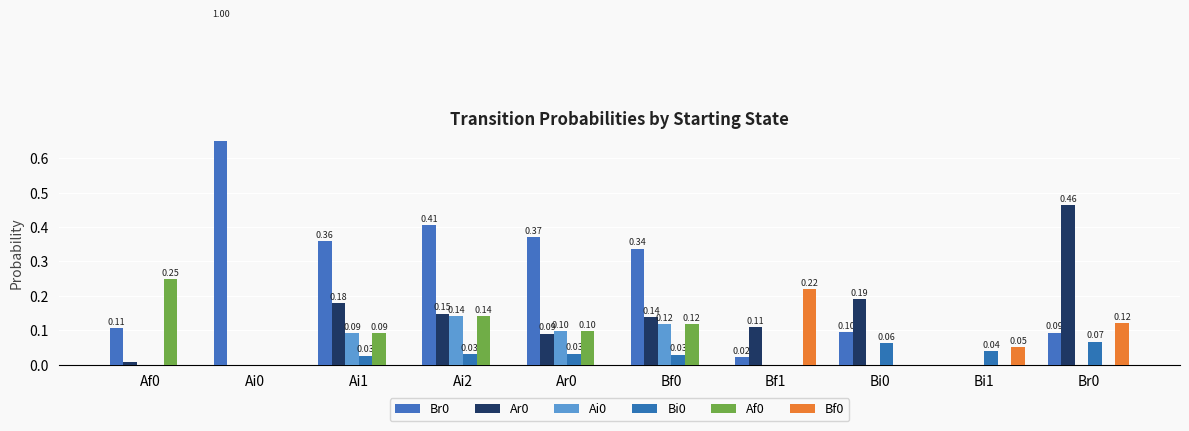

Which category has the lowest value in the Bf0 series?

Af0